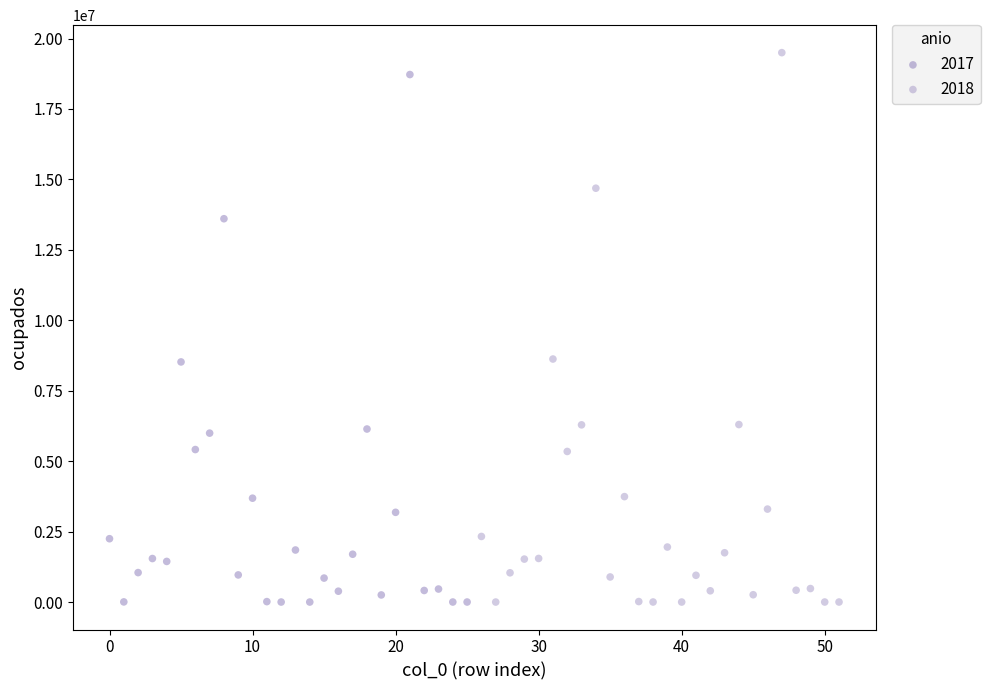

What are all the series names shown in the legend?

2017, 2018